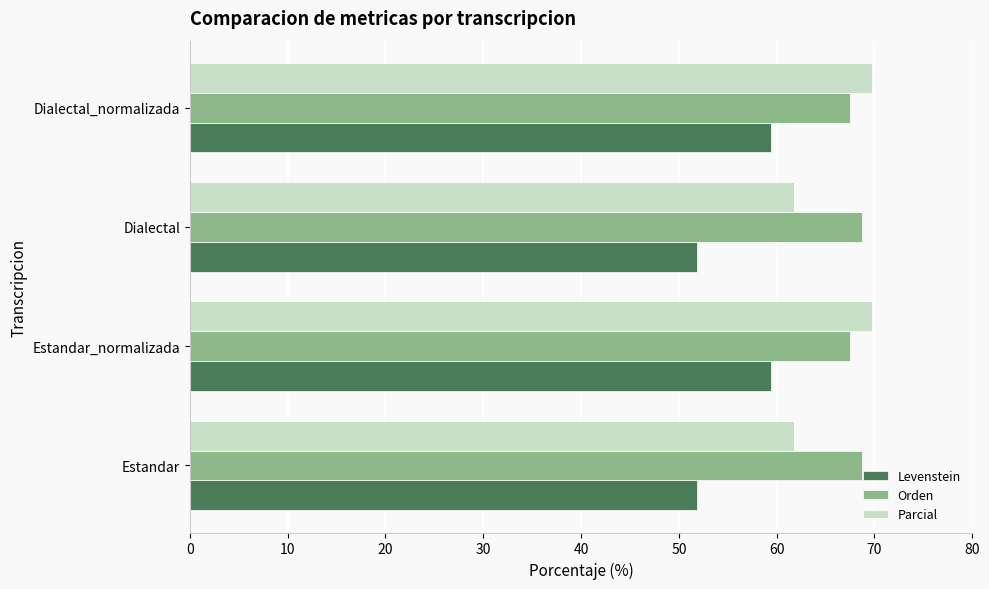

What value does the Parcial series have at Estandar?

61.8